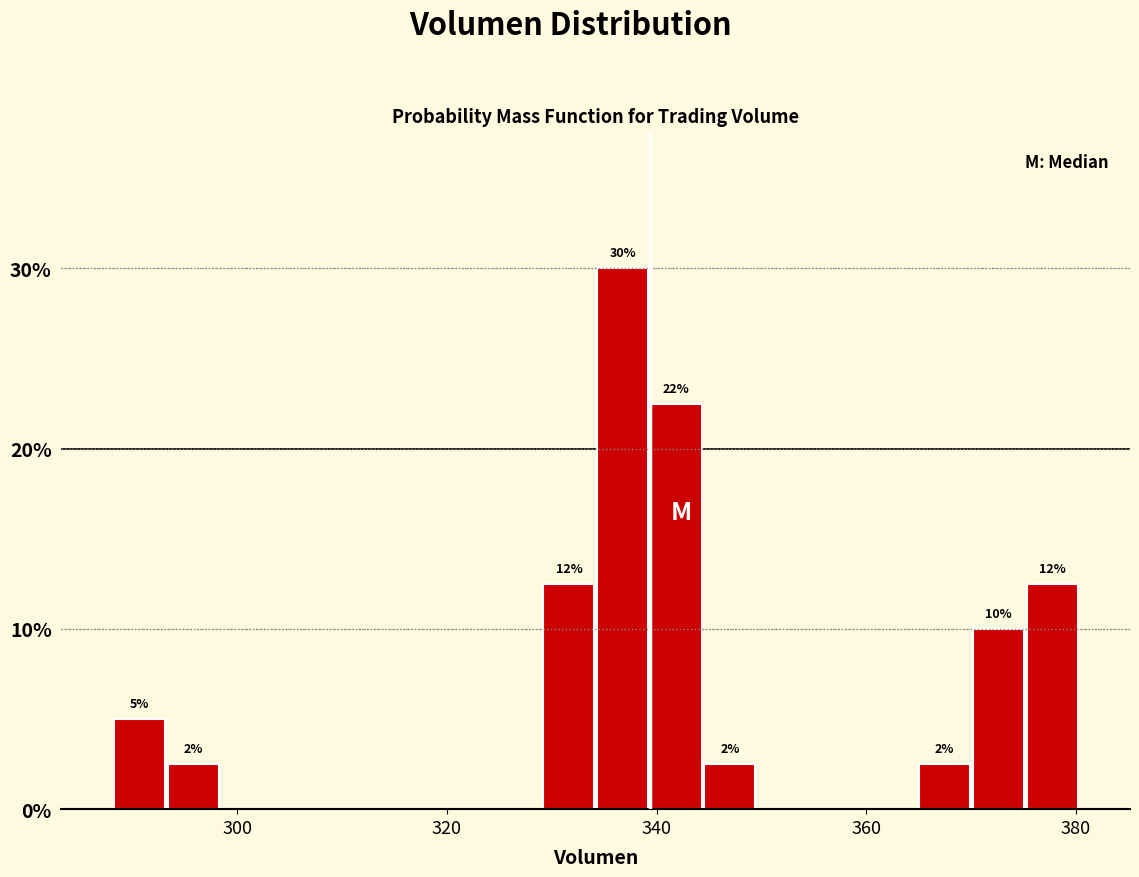

Around what value on the x-axis is the tallest bar? Give the approximate position of its centre, as read against the axis.

336